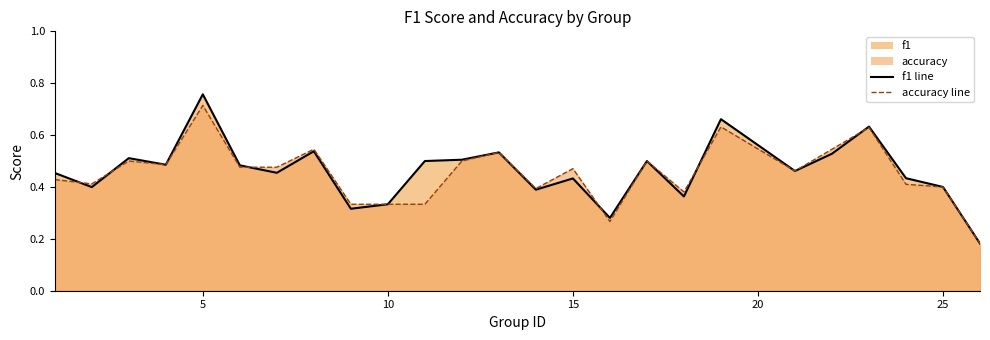

Which series changed the most between 11 and 21?

accuracy